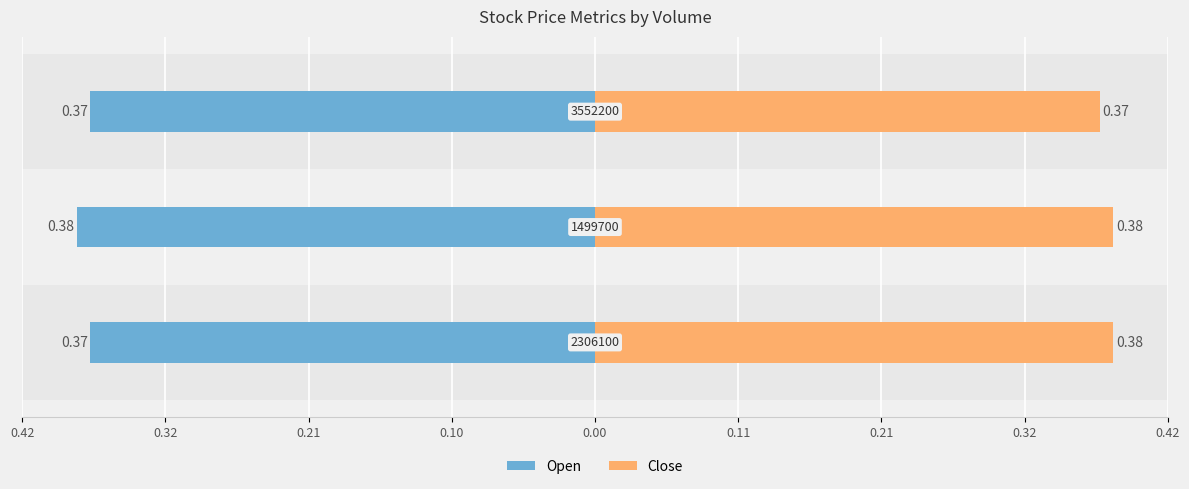

How many Close values are between 0 and 1?

3